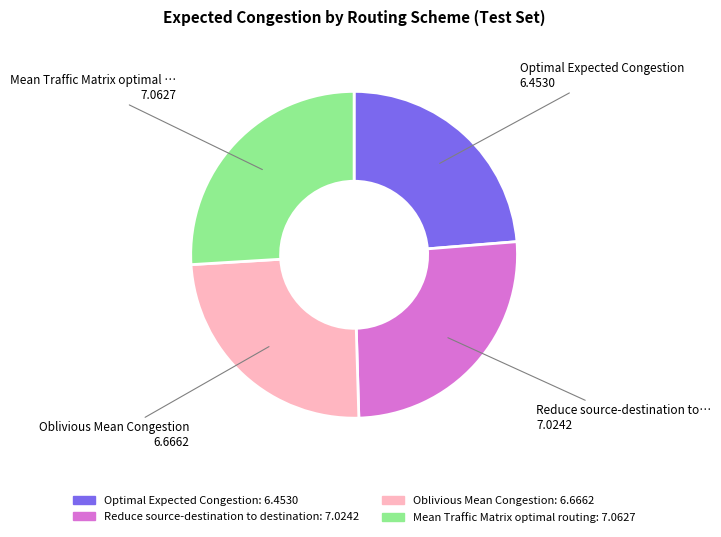

Does any single category account for the majority?

No